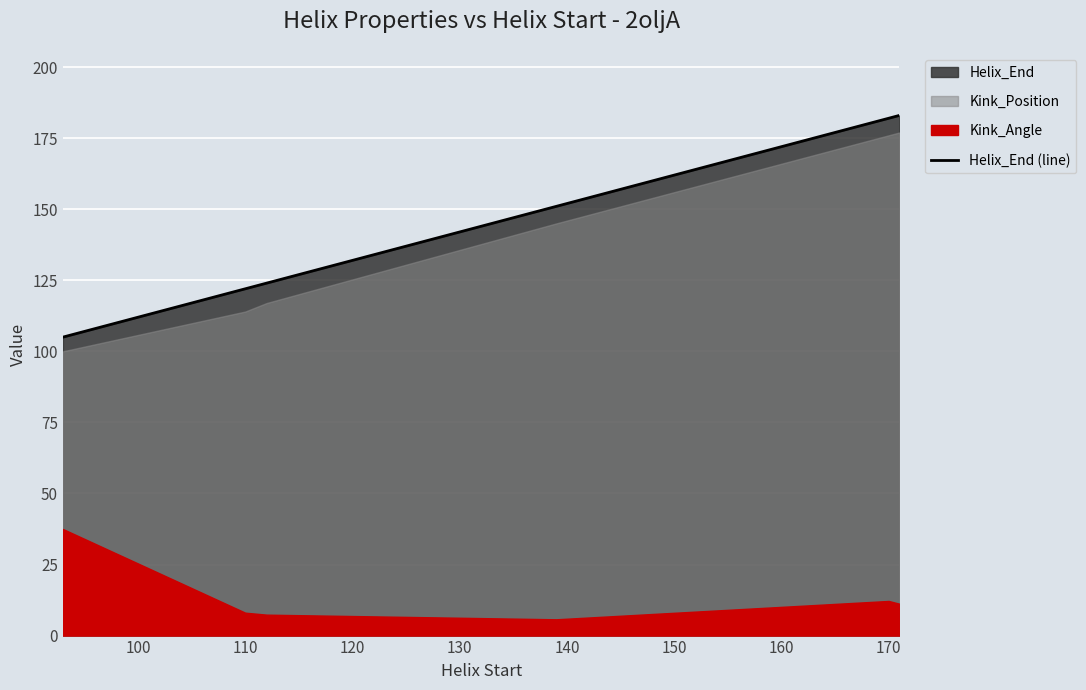

The value of Helix_End (line) at 170 is 96. True or false?

False